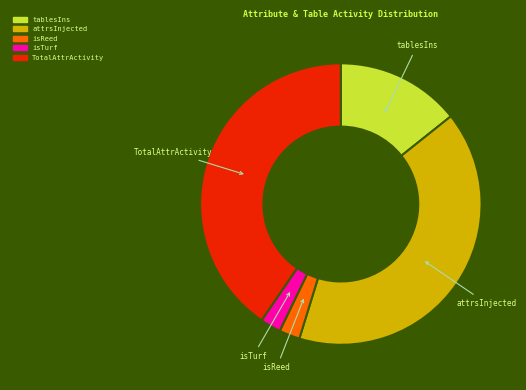

Is there a majority slice in this chart?

No